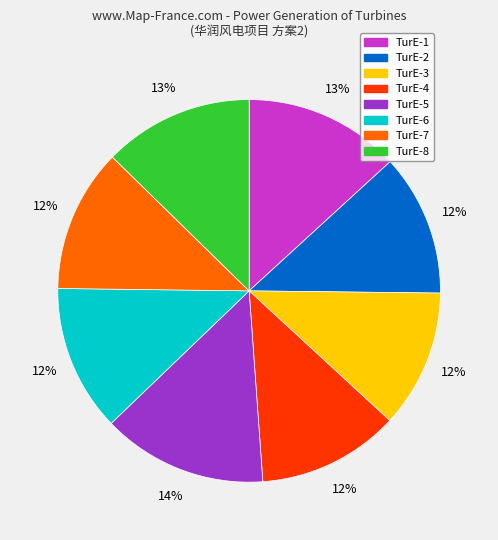

Is it true that TurE-6 is 12% of the pie?

True